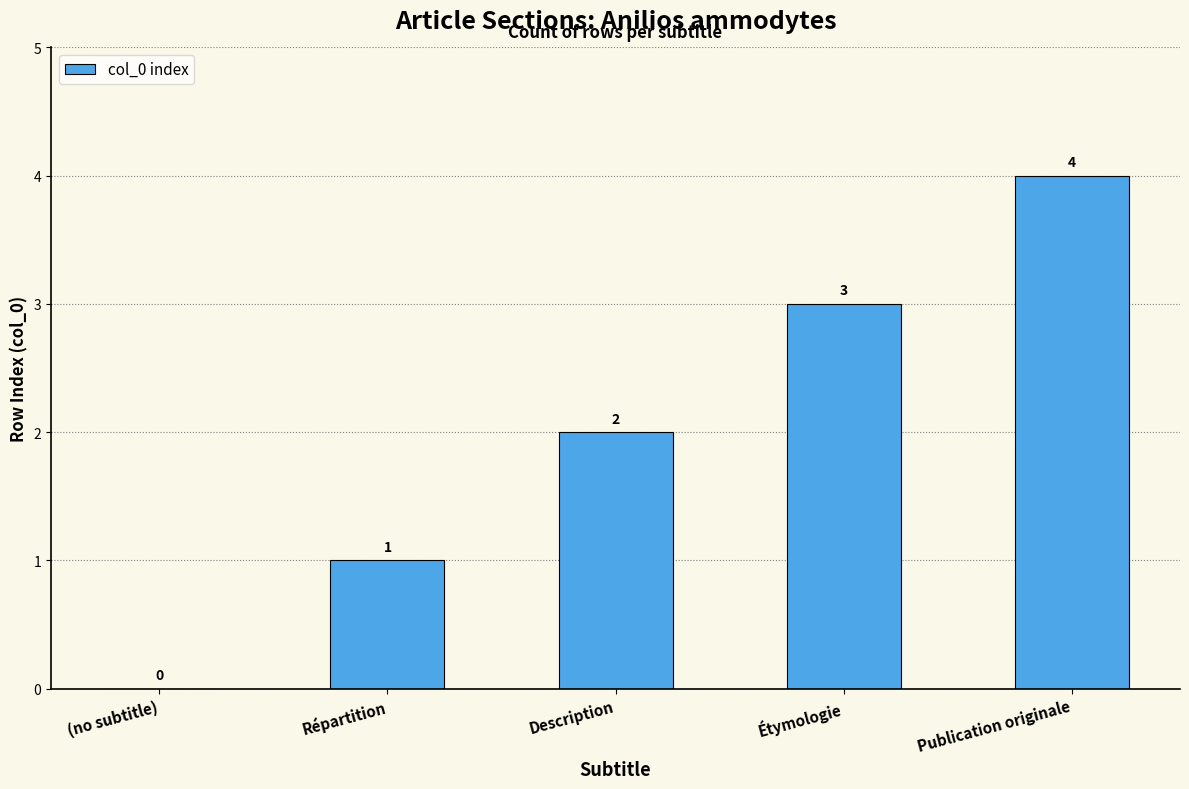

What is the sum of the values at Publication originale and Étymologie?

7